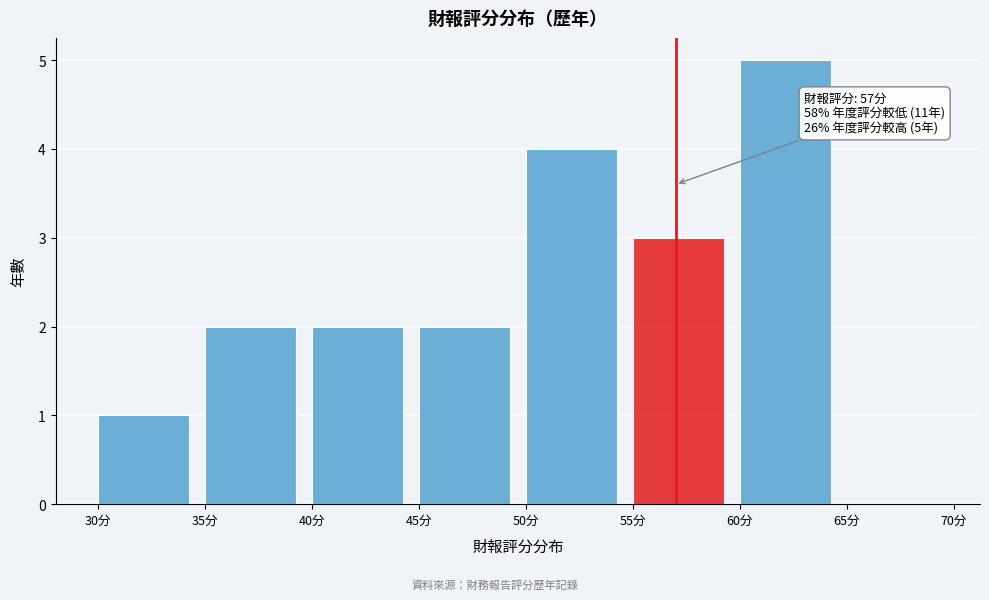

Which range on the x-axis has the tallest bar?

60 to 65